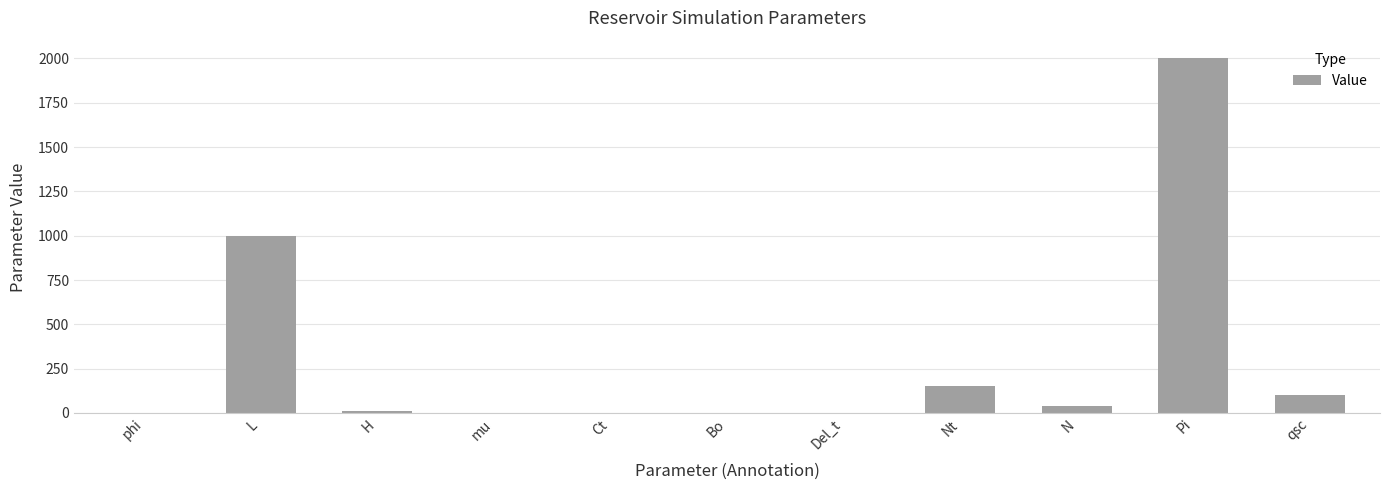

At which category does the chart reach its peak across all series?

Pi